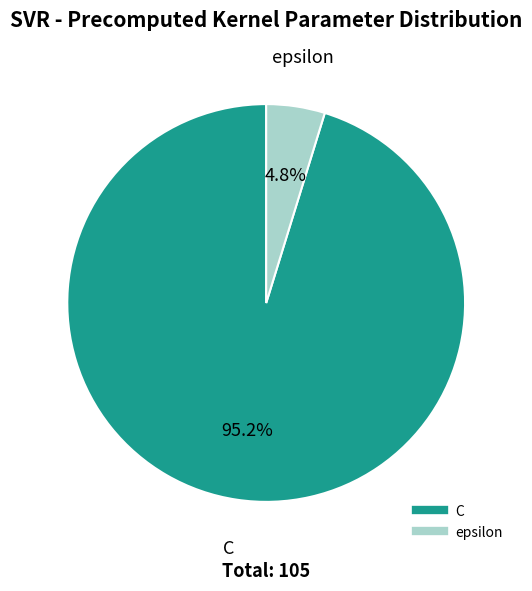

To the nearest percent, what is the difference between the largest and smallest slice percentages?

90%